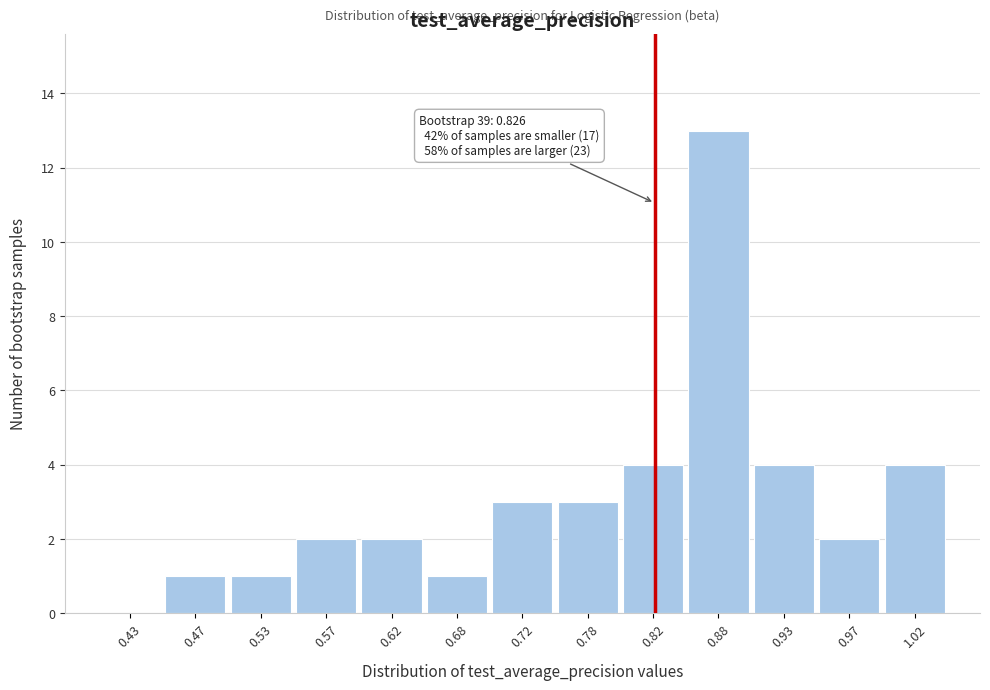

Which range on the x-axis has the tallest bar?

0.85 to 0.90